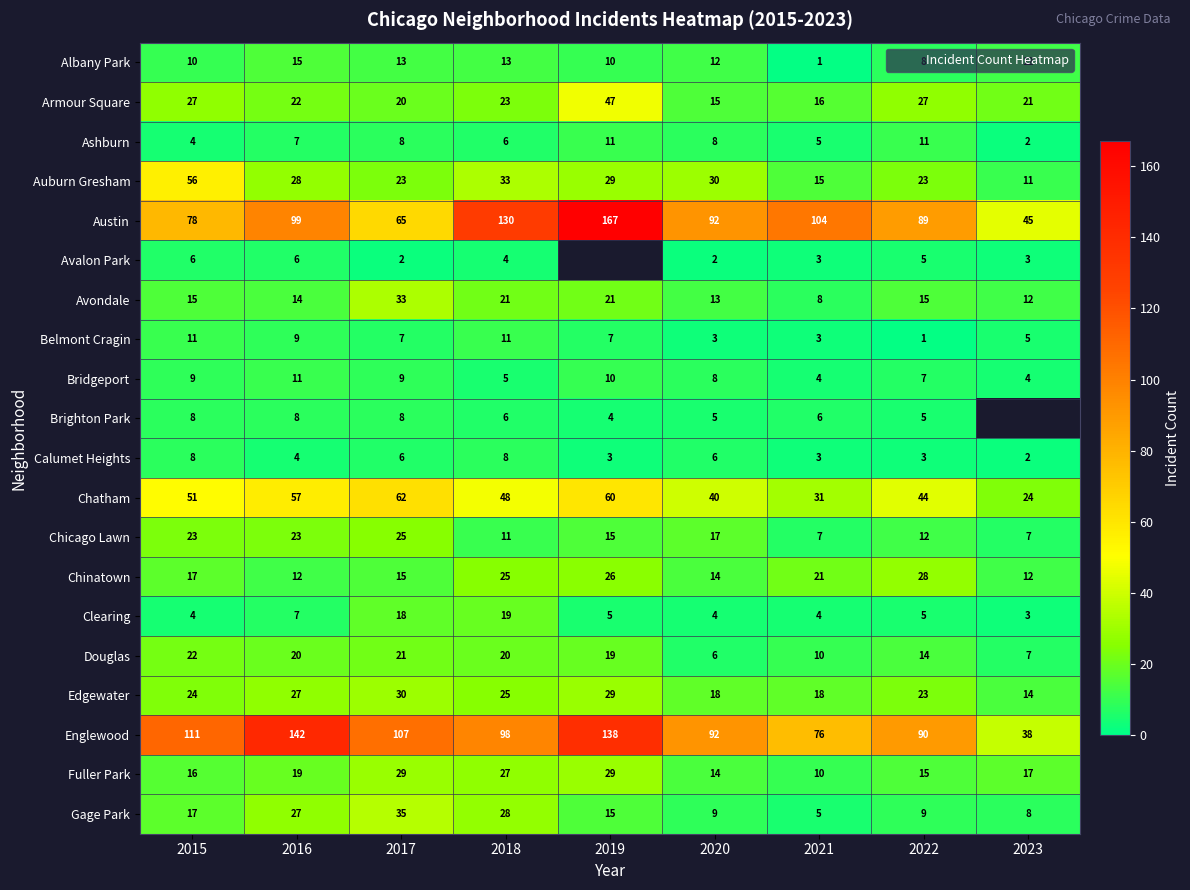

Which category has the highest value in the Brighton Park series?

2015